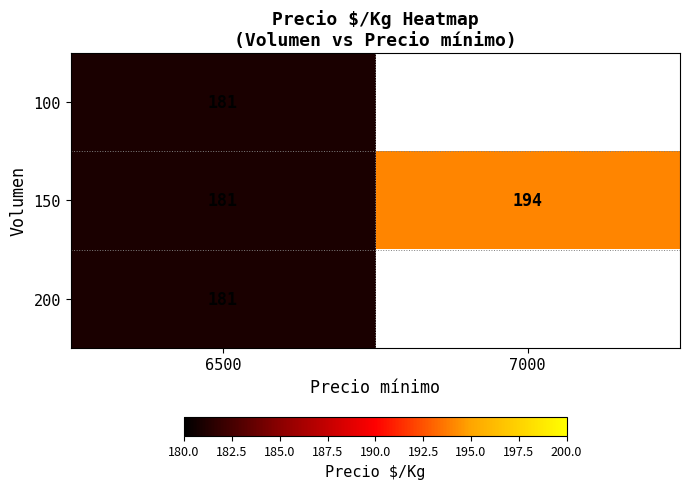

Is it true that 200 equals 272.8 at 6500?

False